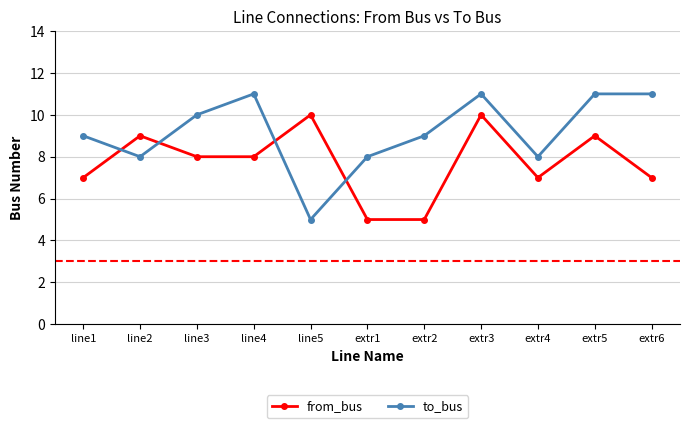

How many intersections are there between from_bus and to_bus?

4